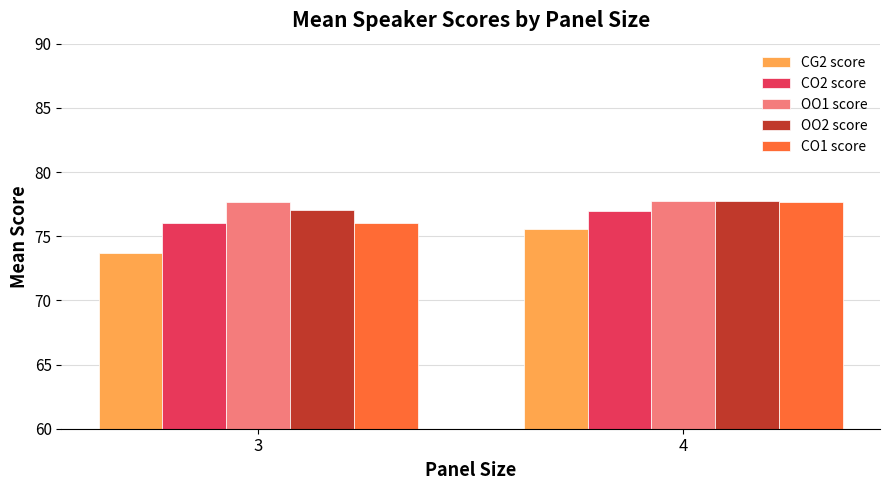

What is the highest value of the CO2 score series?

77.0